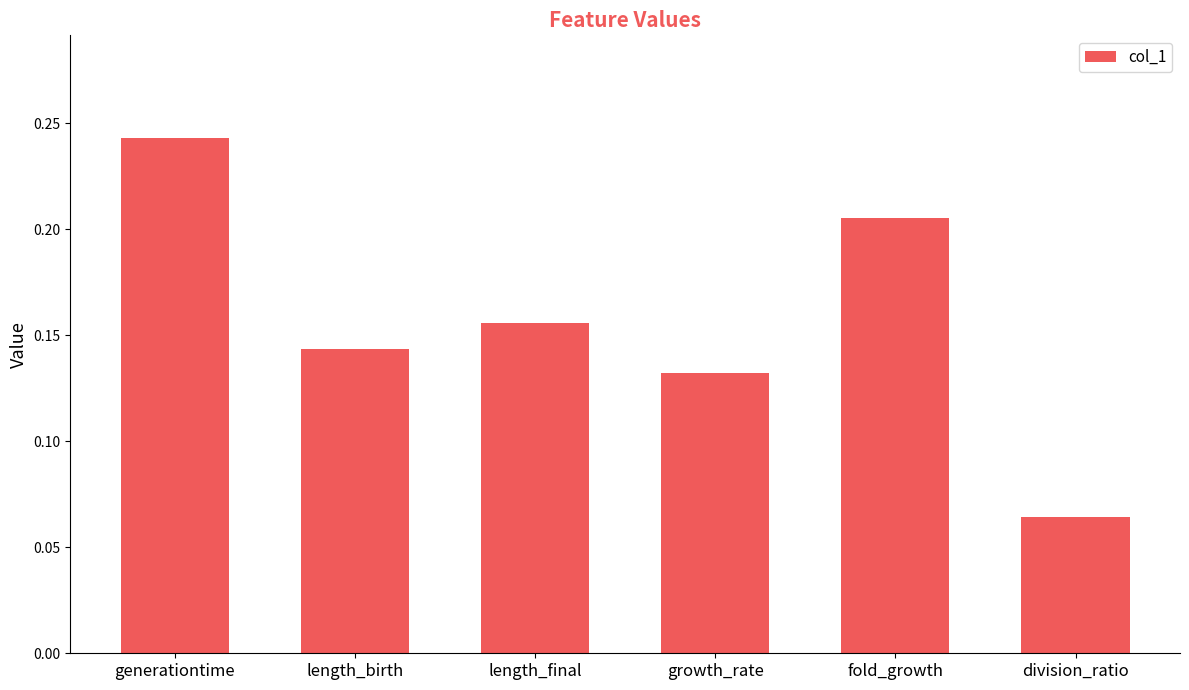

Rank the categories by value from lowest to highest.

division_ratio, growth_rate, length_birth, length_final, fold_growth, generationtime